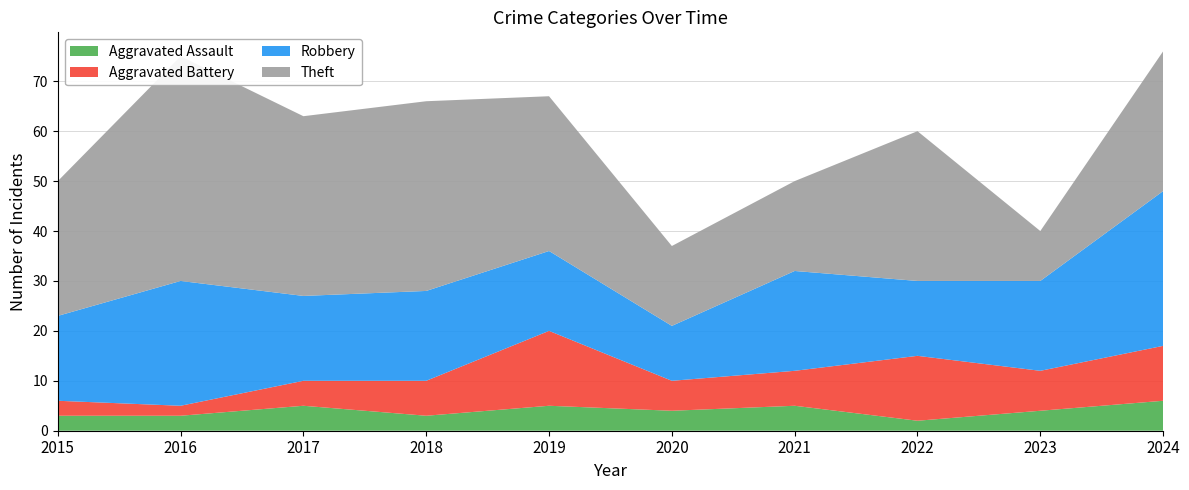

Reading right to left, list all the values displayed in this chart.

Aggravated Assault: 2024=6	2023=4	2022=2	2021=5	2020=4	2019=5	2018=3	2017=5	2016=3	2015=3
Aggravated Battery: 2024=11	2023=8	2022=13	2021=7	2020=6	2019=15	2018=7	2017=5	2016=2	2015=3
Robbery: 2024=31	2023=18	2022=15	2021=20	2020=11	2019=16	2018=18	2017=17	2016=25	2015=17
Theft: 2024=28	2023=10	2022=30	2021=18	2020=16	2019=31	2018=38	2017=36	2016=45	2015=27